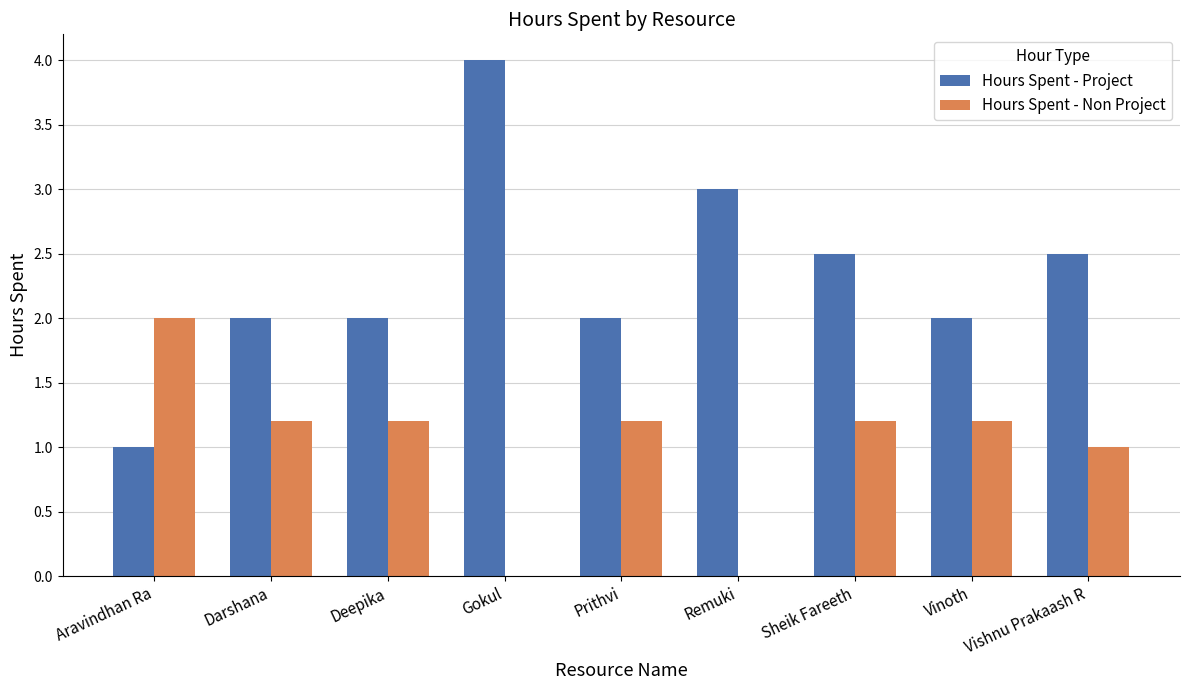

The Hours Spent - Project series shows 0.5 at Aravindhan Ra. True or false?

False